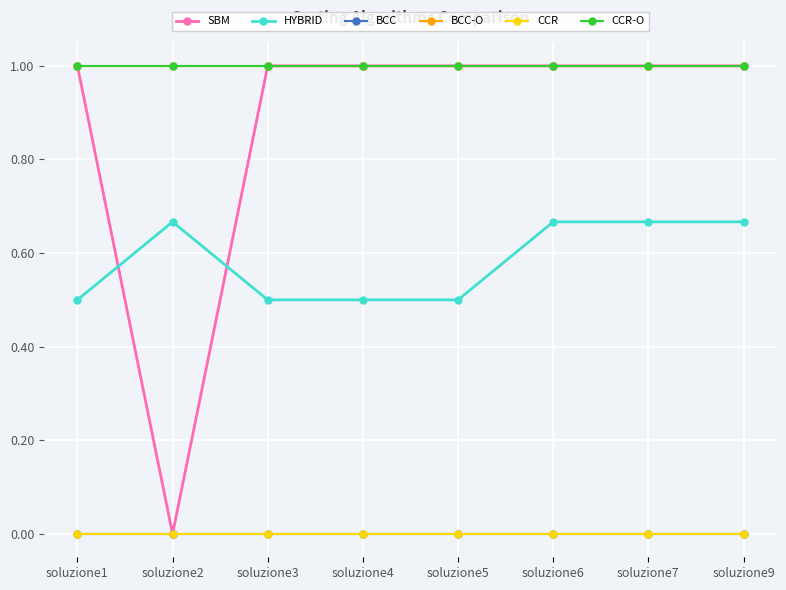

Does the chart have visible grid lines?

Yes